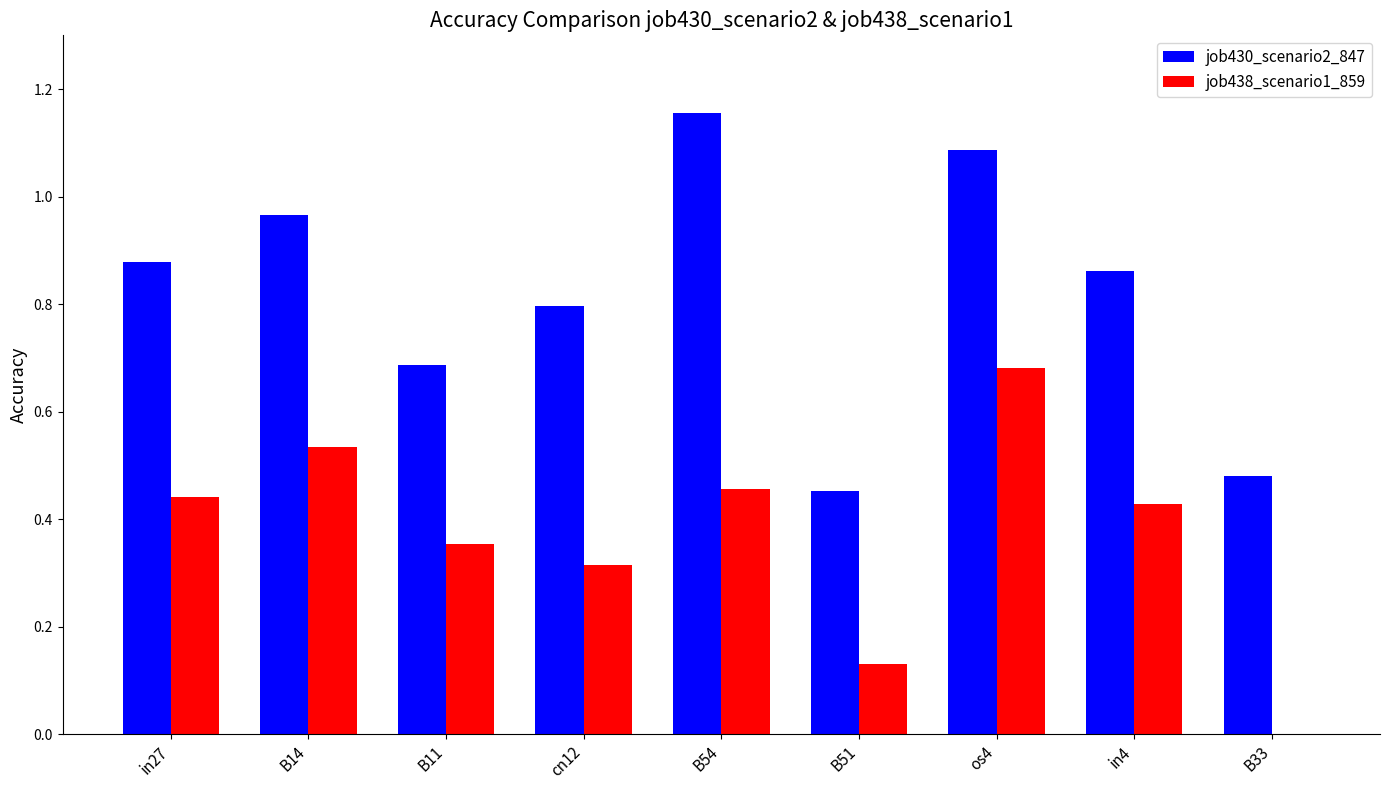

What is the sum of all job438_scenario1_859 values?

3.3